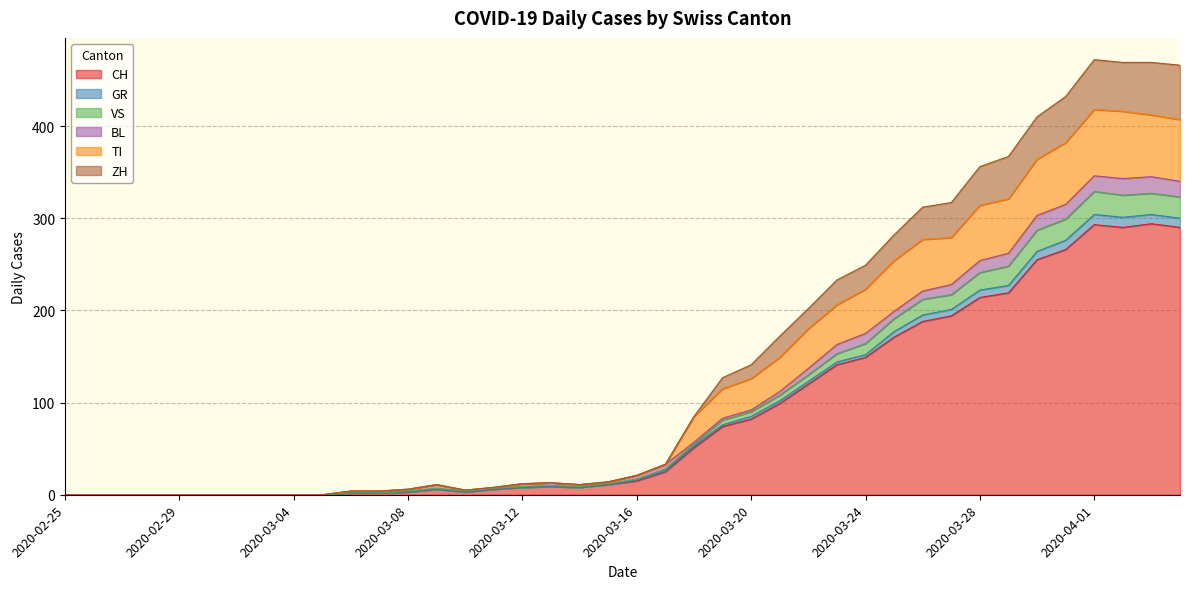

What is the maximum value for CH?

294